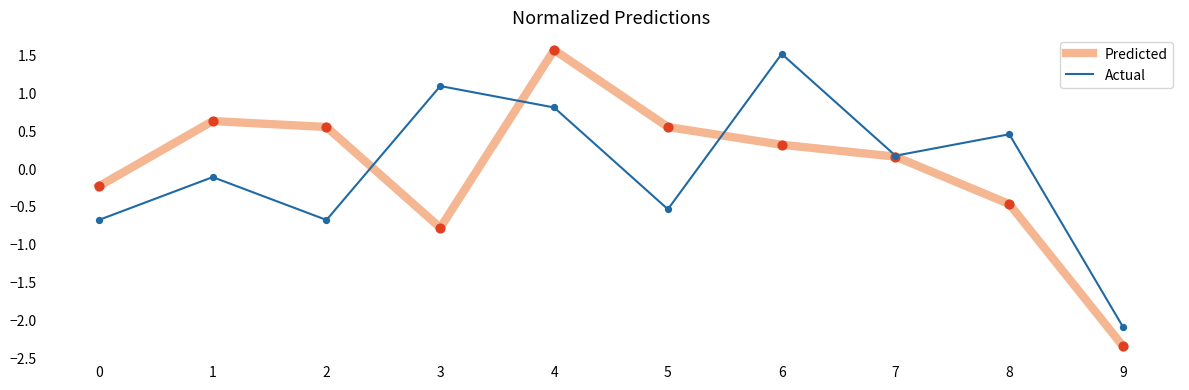

Which series changed the most between 4 and 7?

Predicted